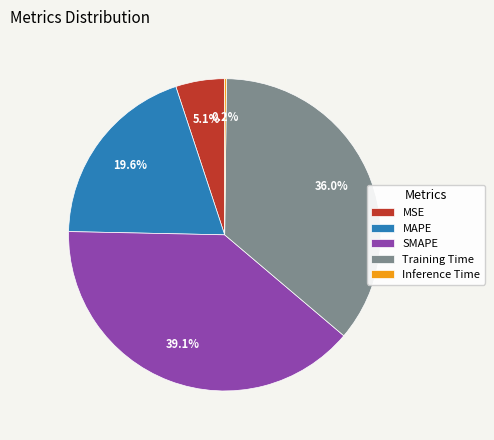

What portion of the pie excludes SMAPE?

60.9%